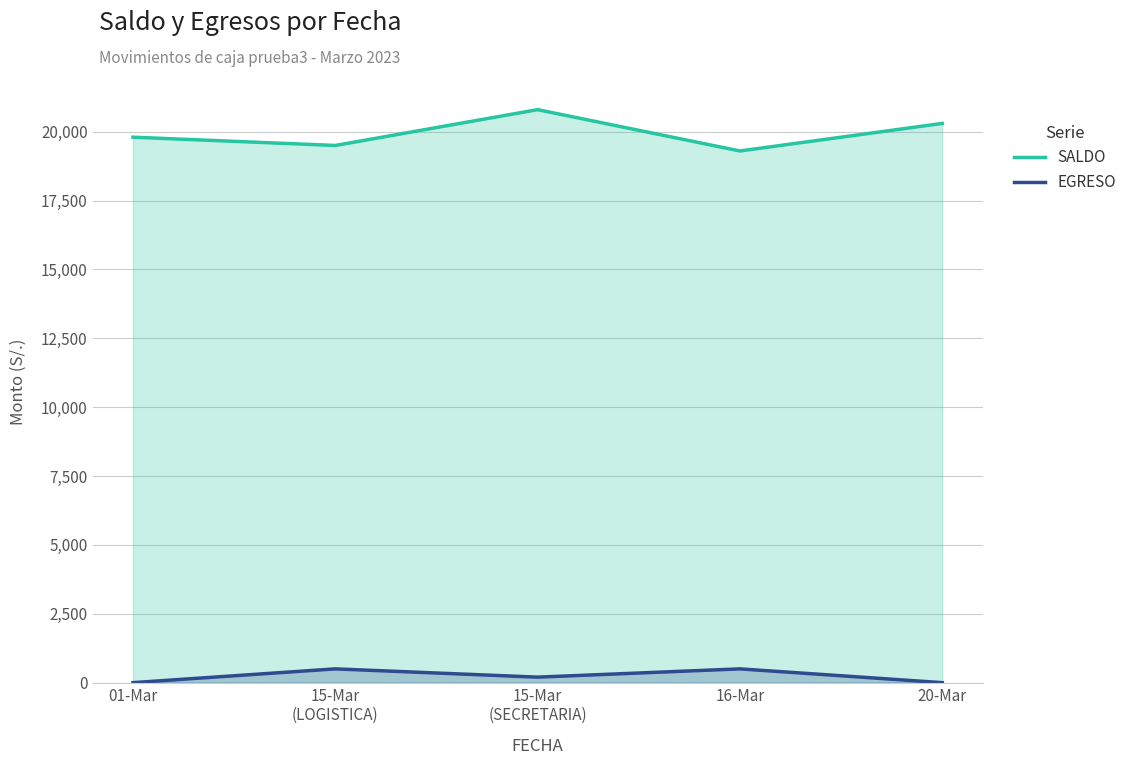

What is the value of the SALDO point at the 5th from the left?

20300